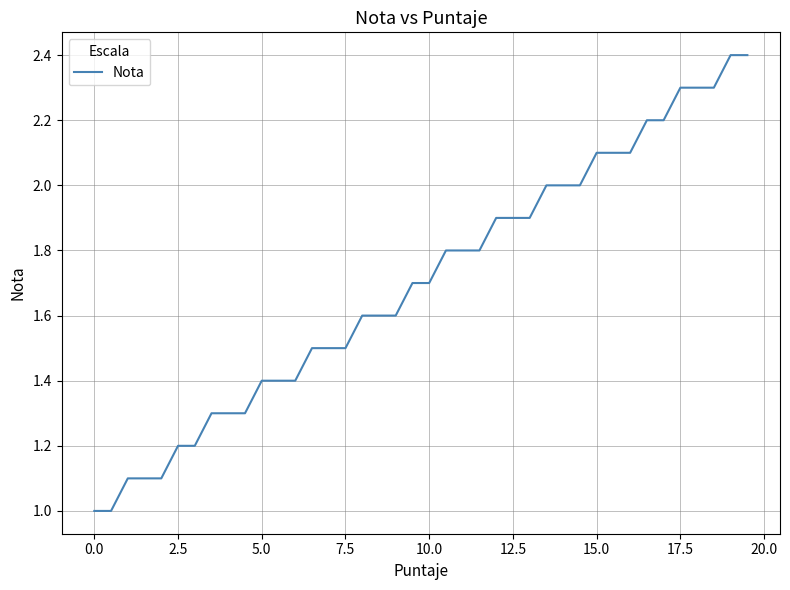

What is the minimum value shown in the chart?

1.0